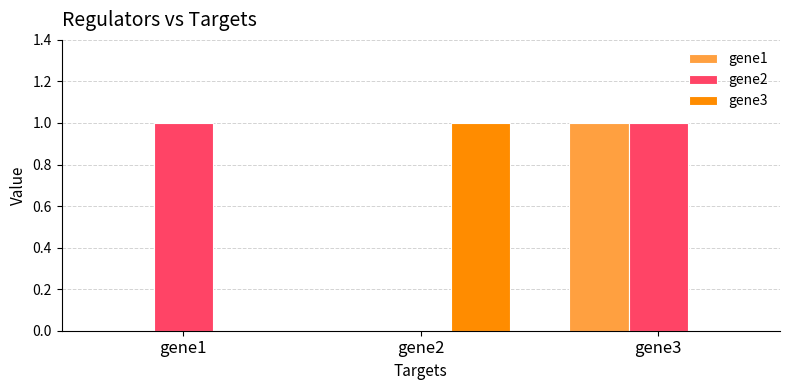

What is the total value across all series at gene1?

1